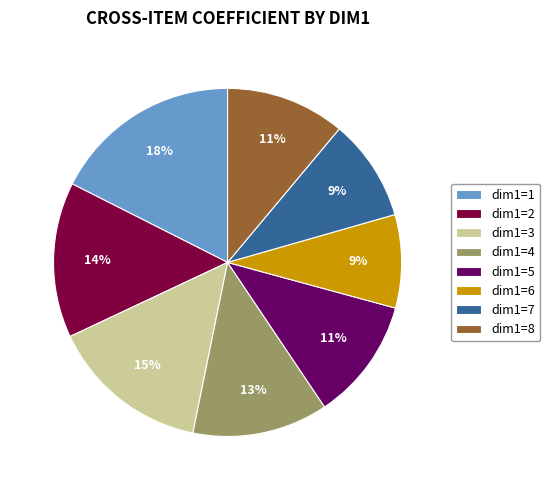

How many slices are in this pie chart?

8